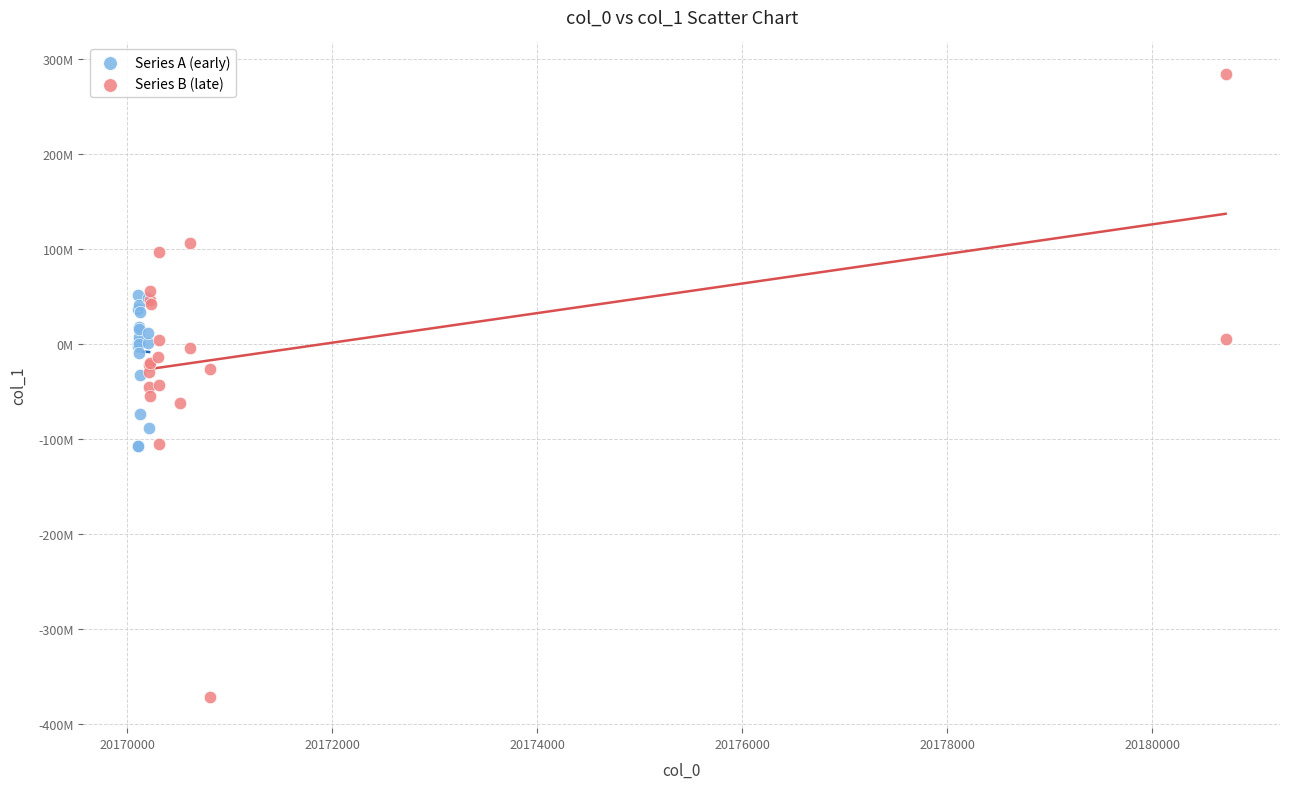

Which series reaches the maximum Y coordinate?

Series B (late)